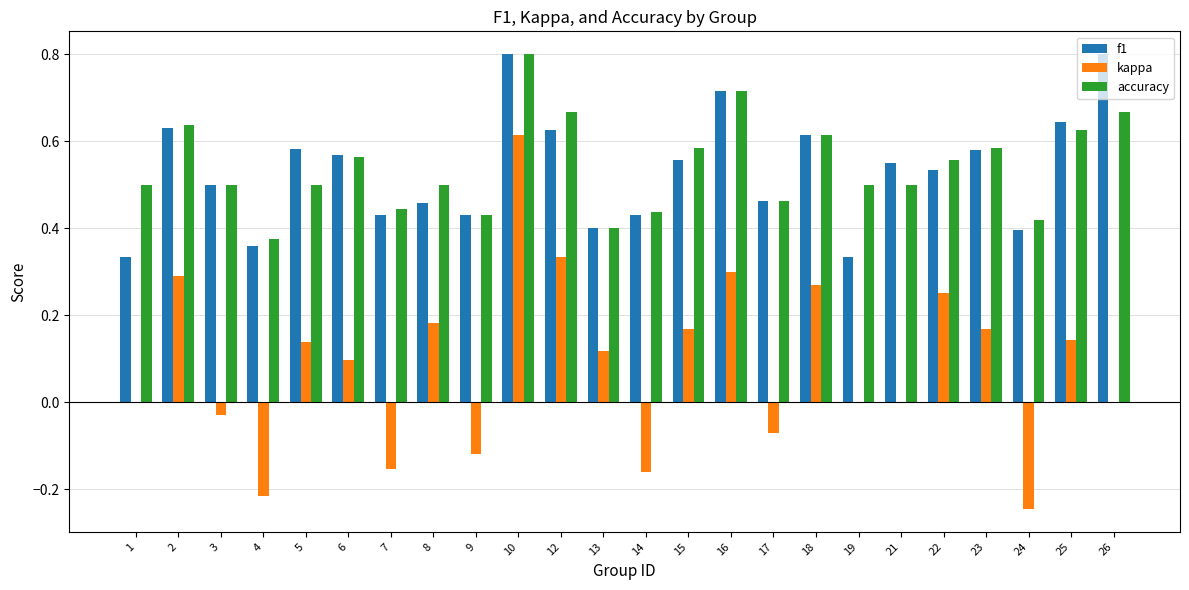

What is the sum of all f1 values?

12.7